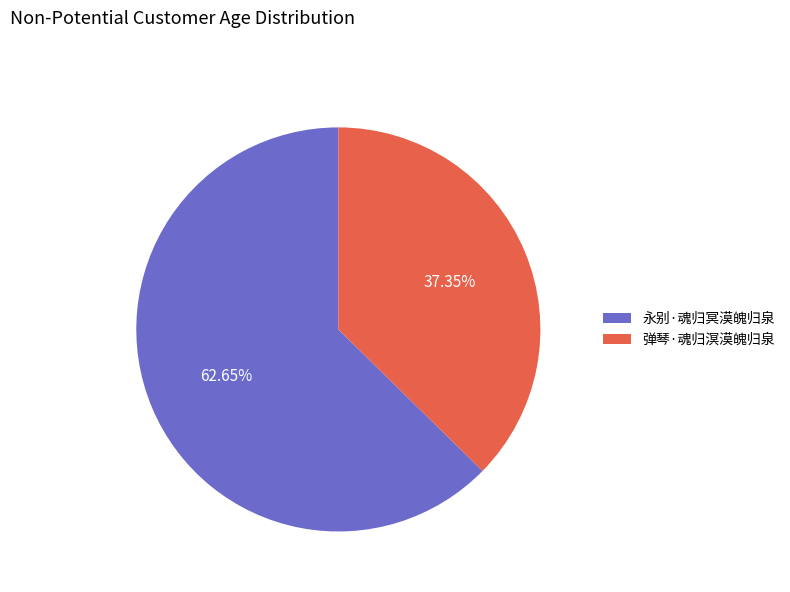

The 弹琴·魂归溟漠魄归泉 slice represents 45% of the pie. True or false?

False